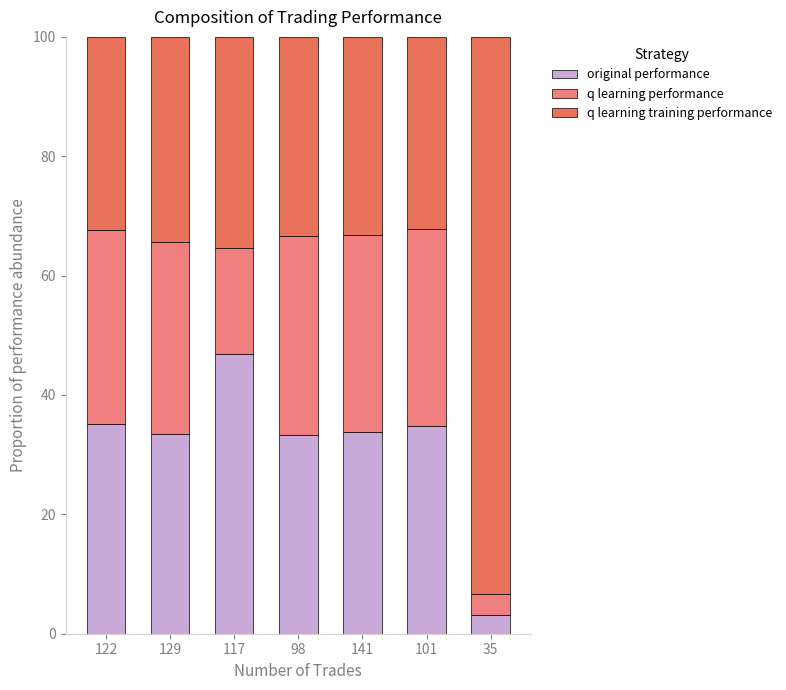

What is the difference between the maximum and minimum values in the original performance series?

43.8